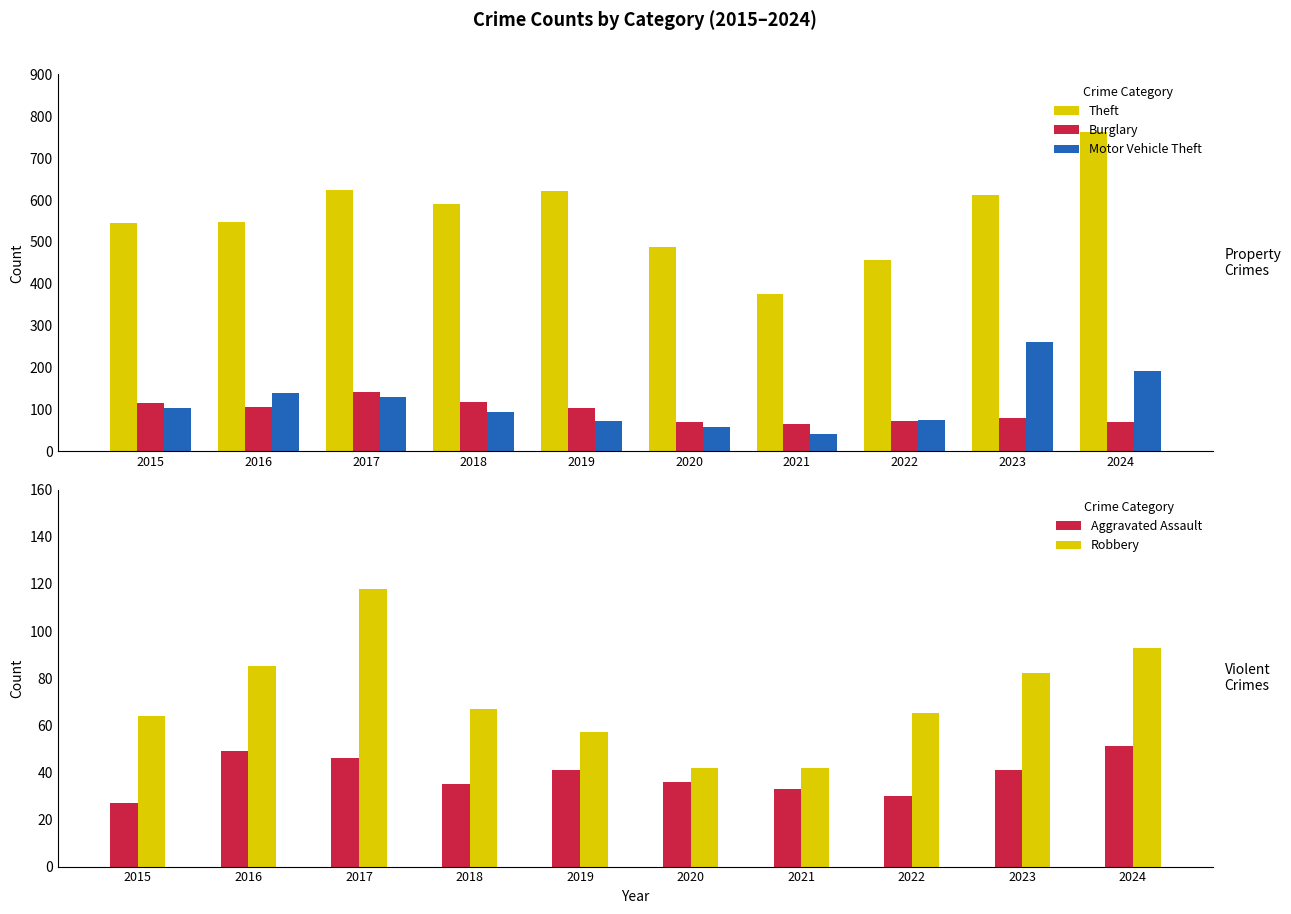

The value of Motor Vehicle Theft at 2019 is 21. True or false?

False